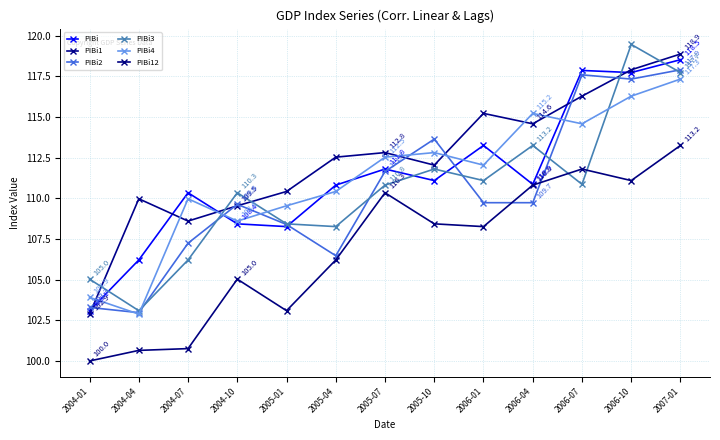

Is it true that PIBi1 equals 112.5 at 2005-04?

True